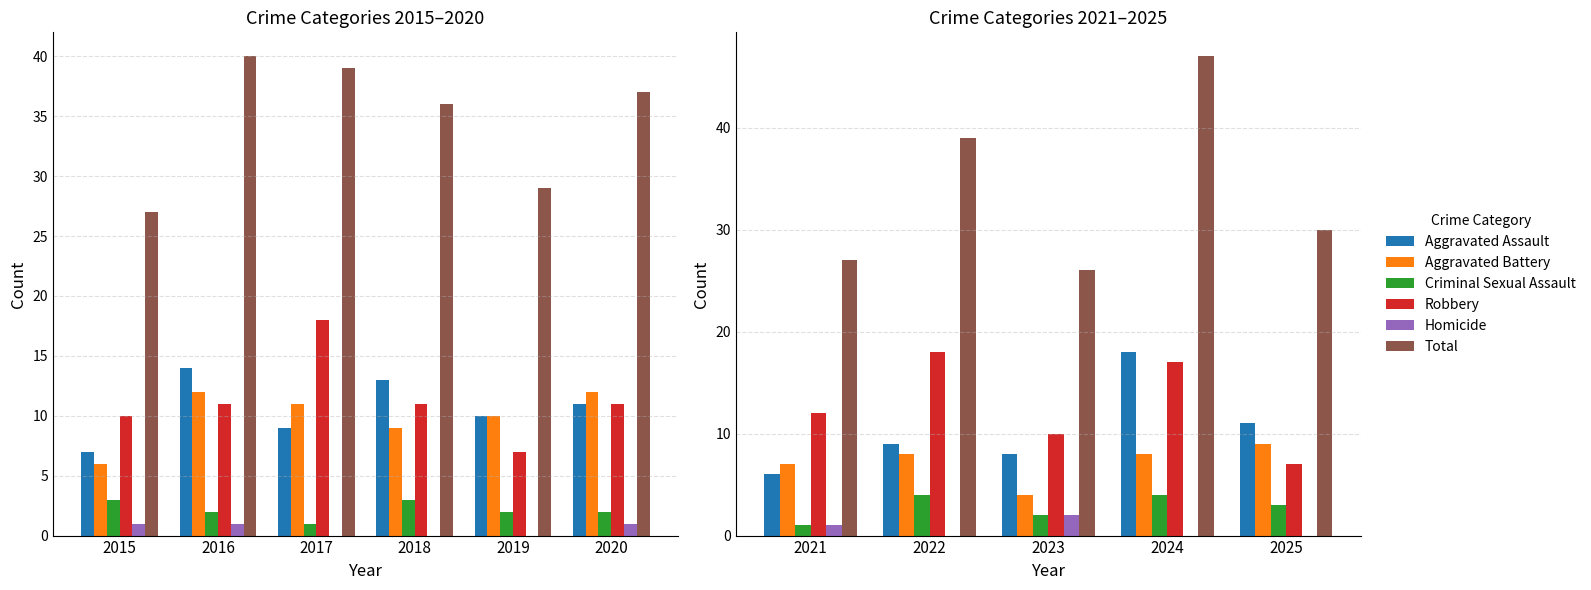

What is the maximum value shown in the chart?

47